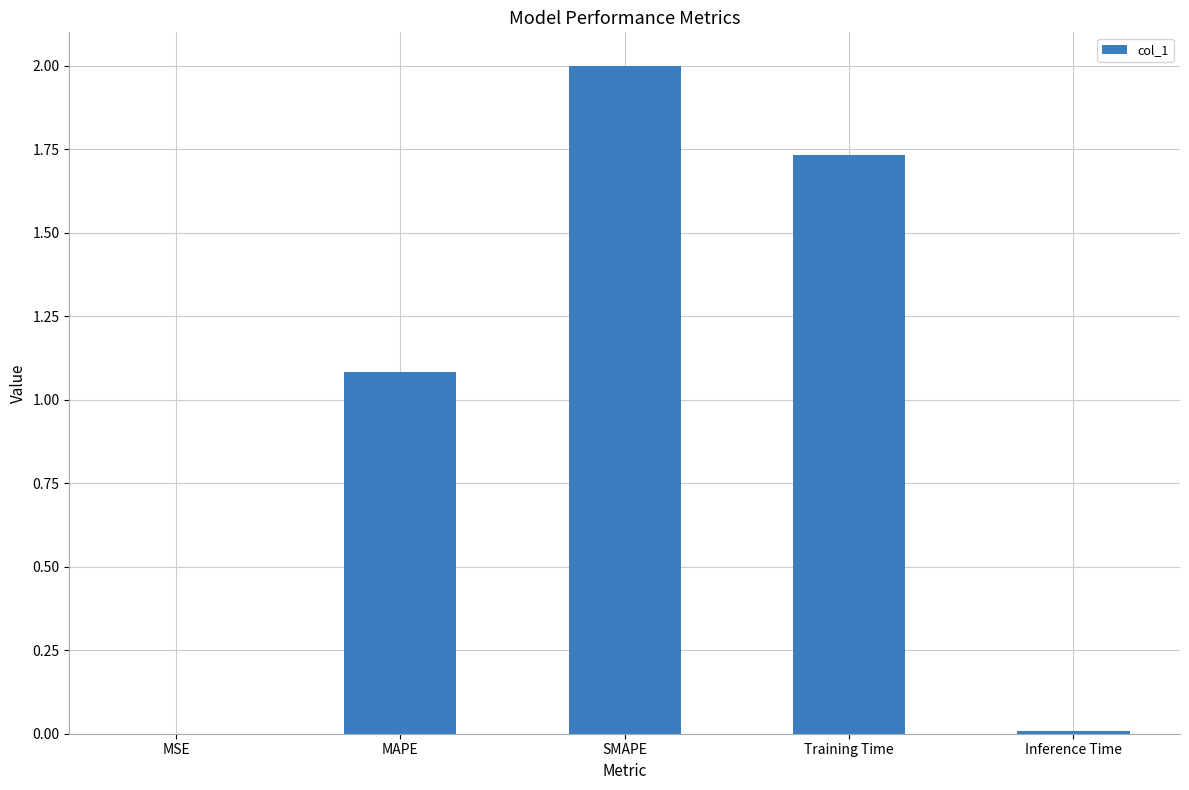

Which has a higher value, SMAPE or Training Time?

SMAPE